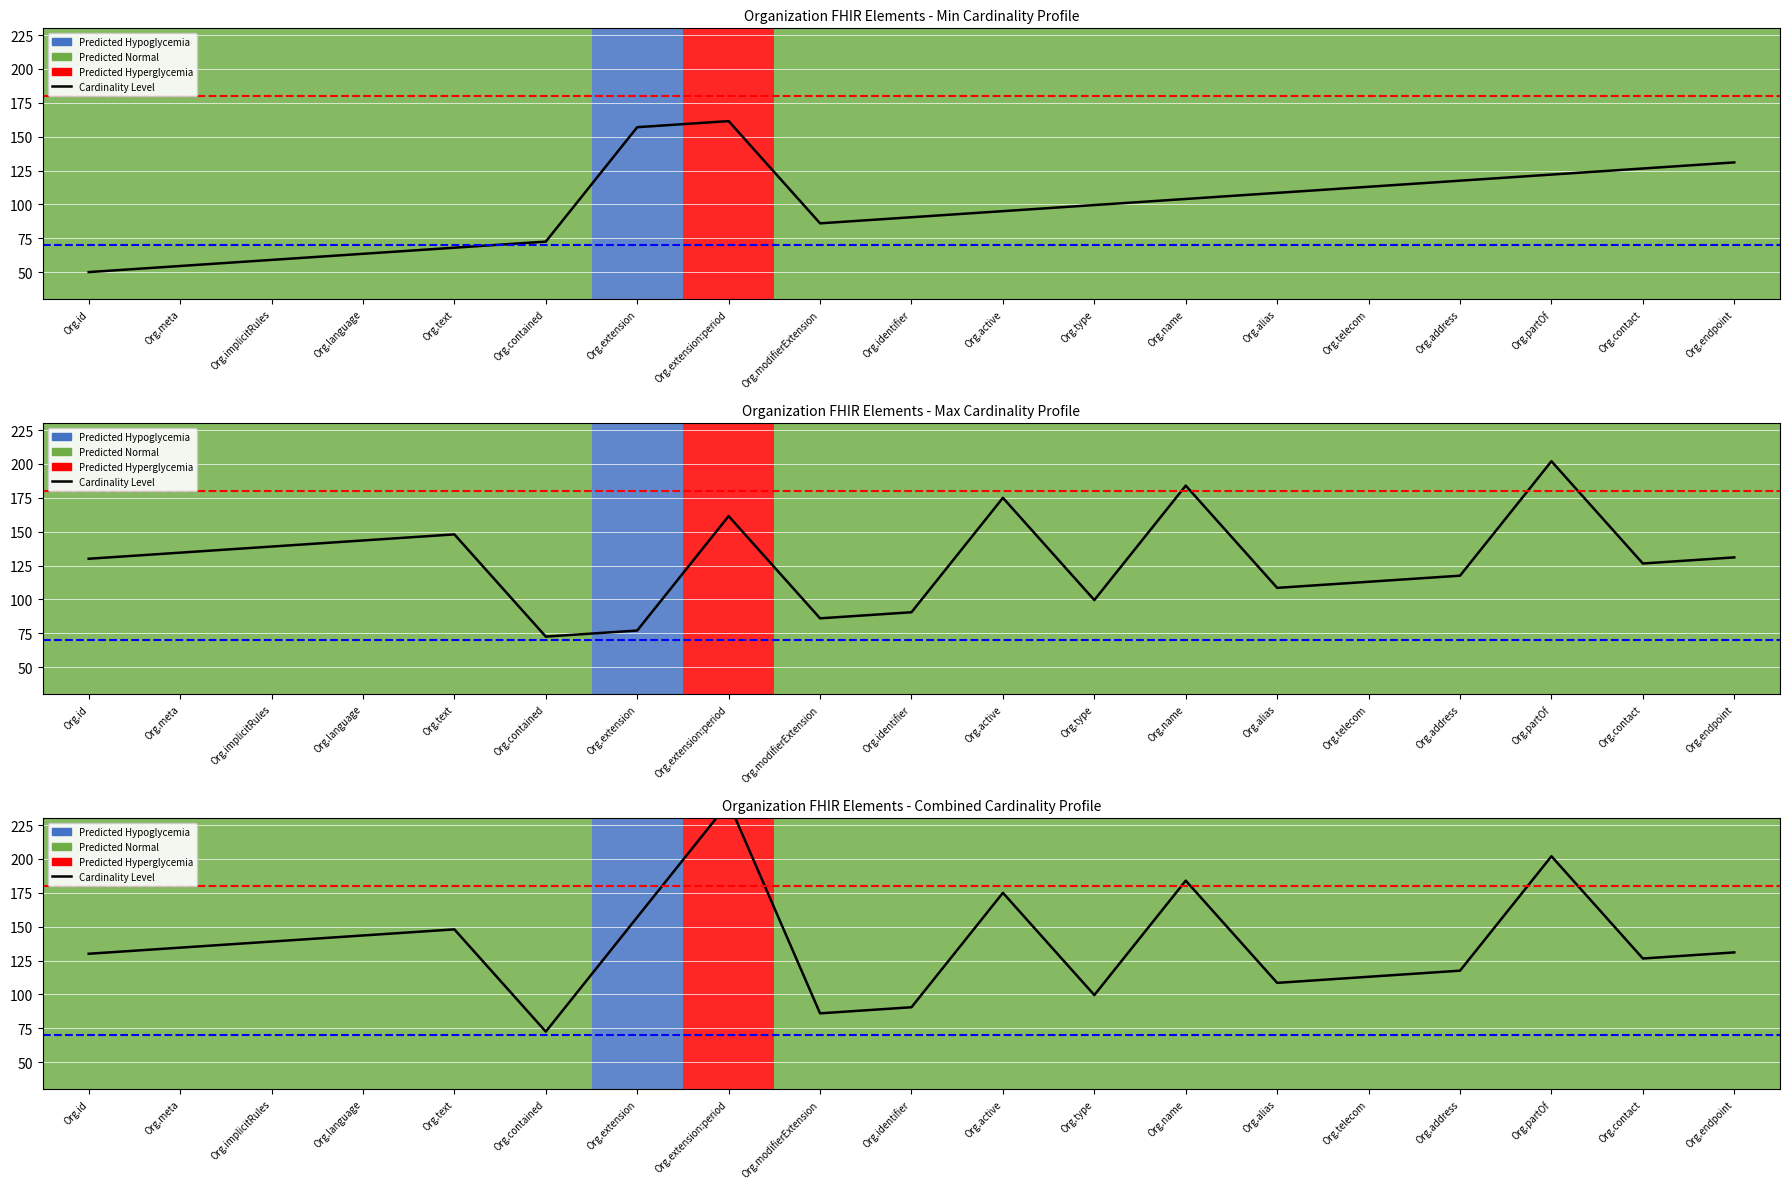

What is the sum of the values at Org.endpoint and Org.id?

261.0